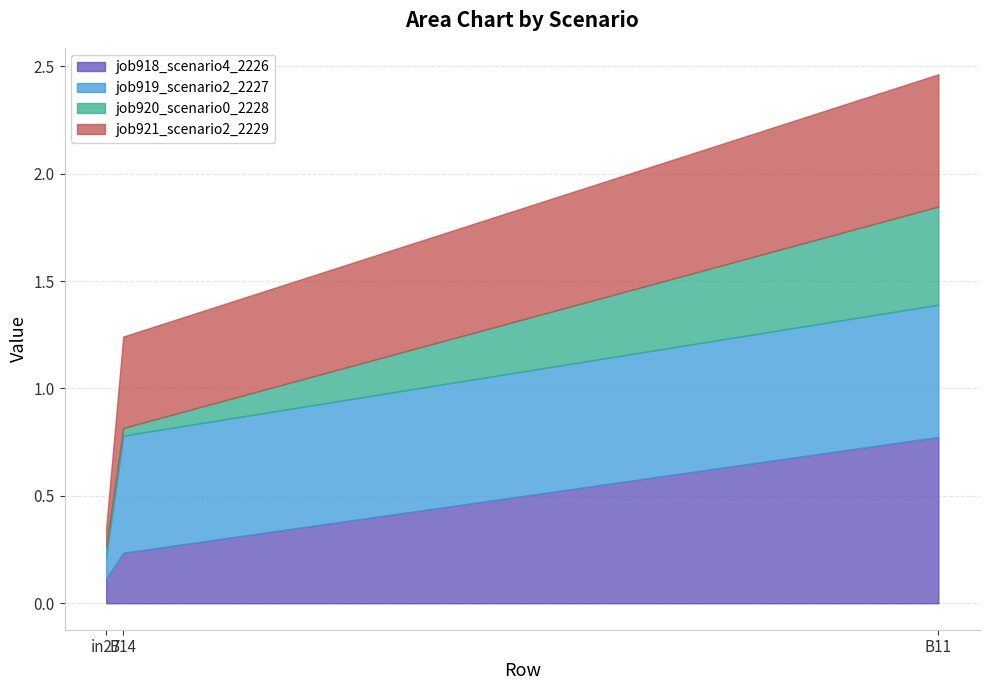

True or false: job918_scenario4_2226 has a value of 0.1 at in27.

True